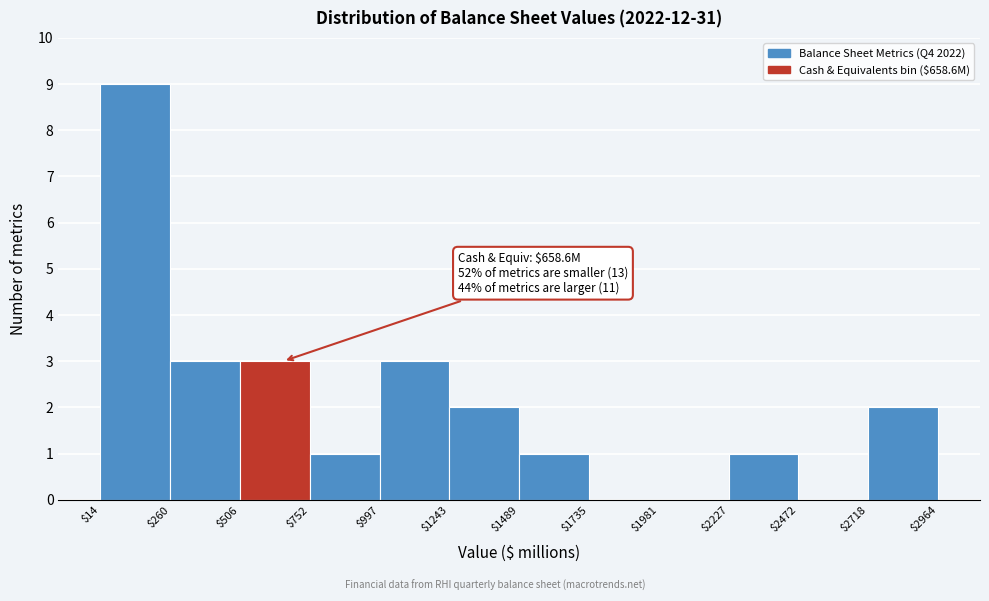

Over which range of the x-axis is the bar tallest?

$14 to $260